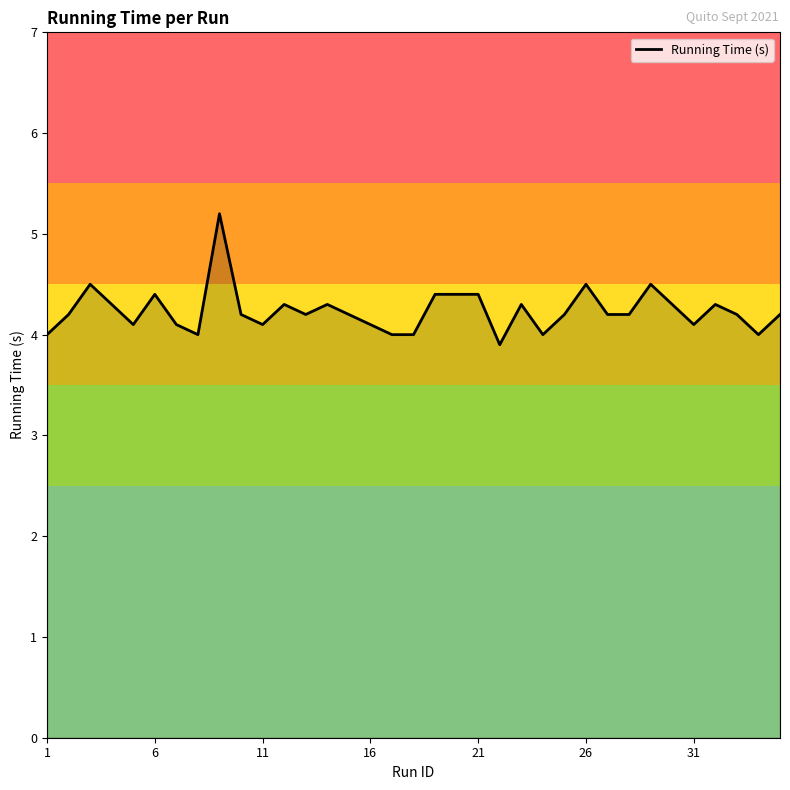

Does the chart have visible grid lines?

No